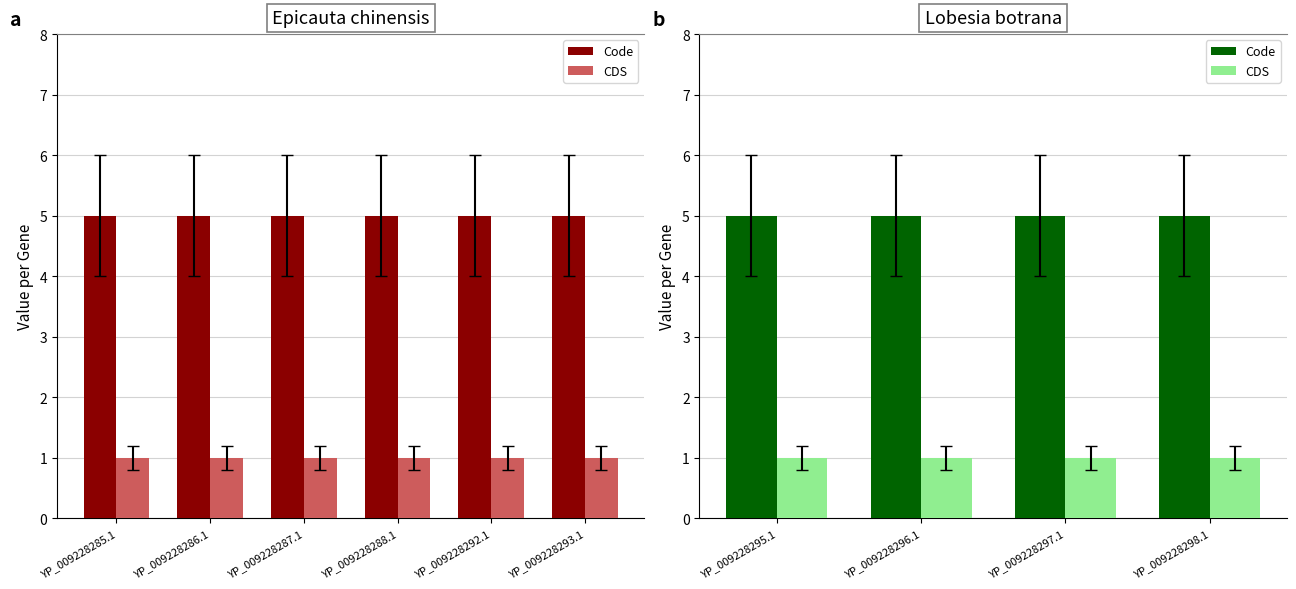

Is the value of Code at YP_009228298.1 greater than the value of CDS at YP_009228297.1?

Yes